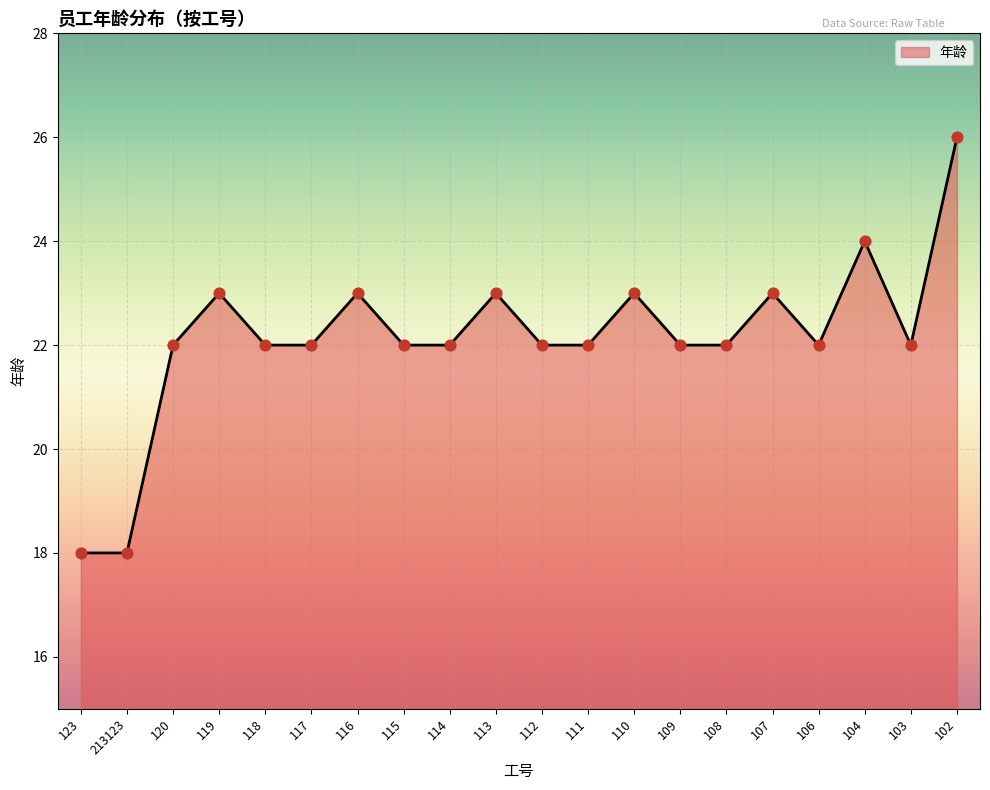

What is the ratio of the value at 111 to the value at 110?

1.0